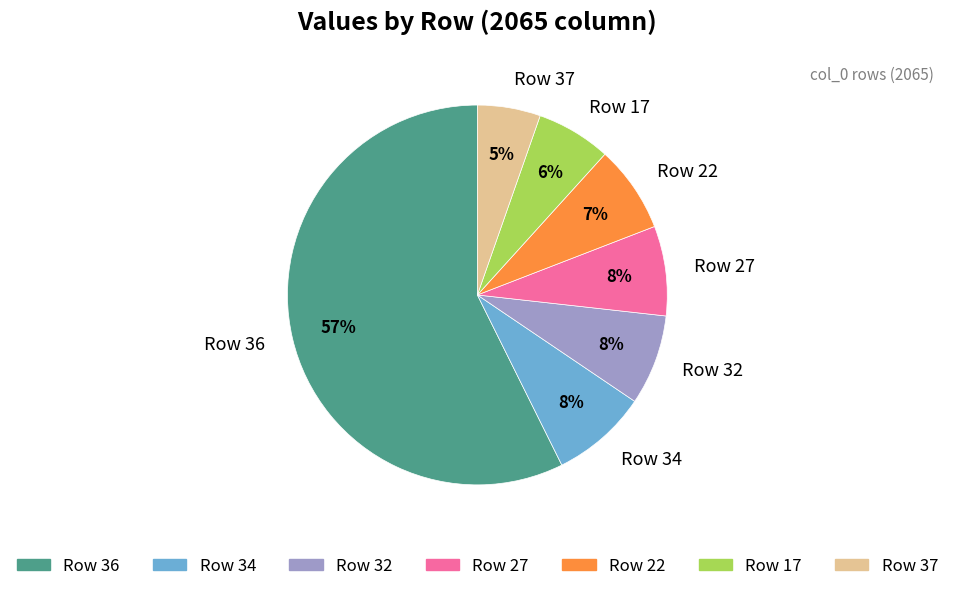

Which slice represents more than half of the pie?

Row 36